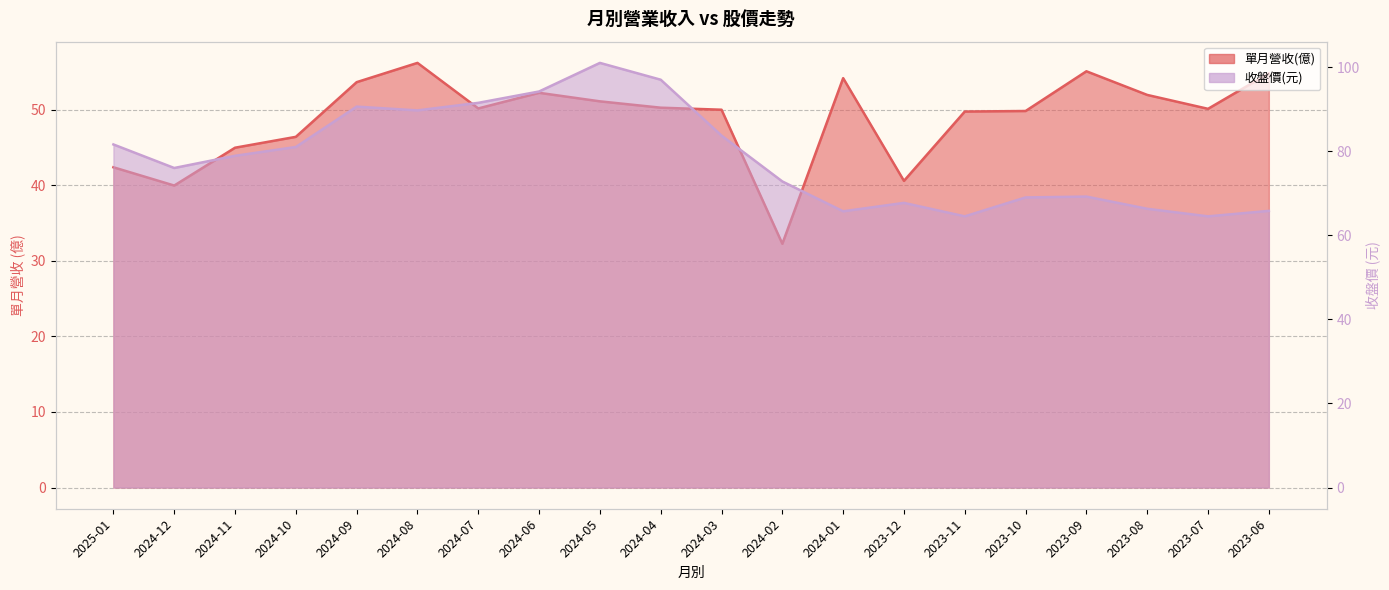

At which label does 單月營收(億) reach its minimum?

2024-02